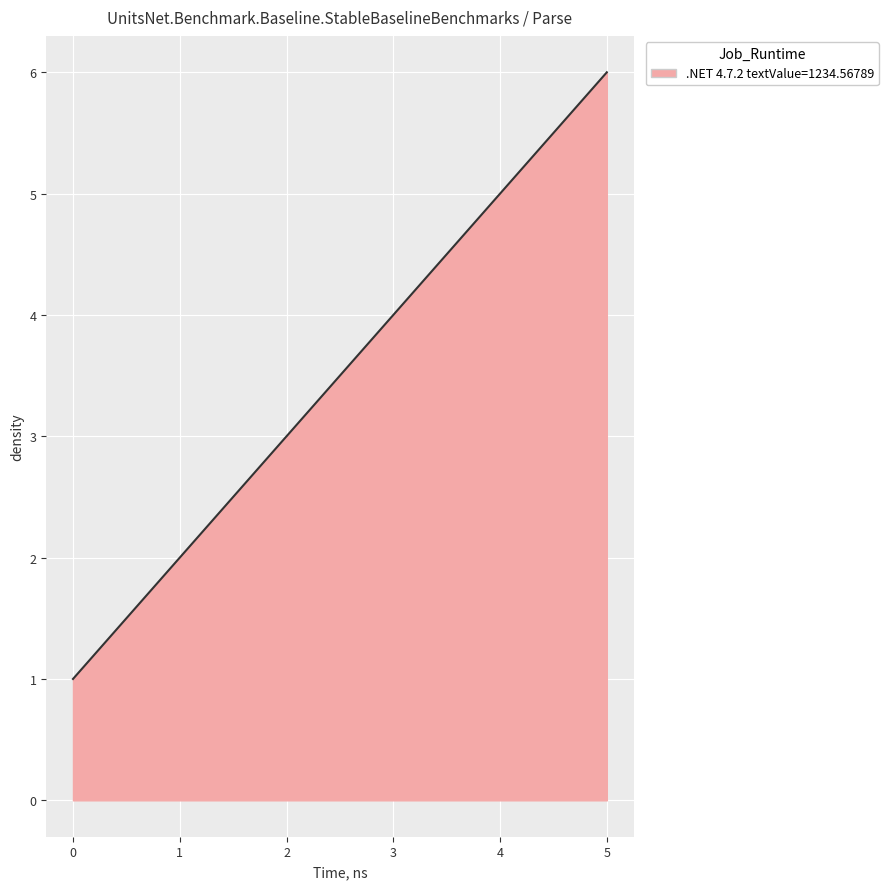

Between 4 and 3, which is larger?

4